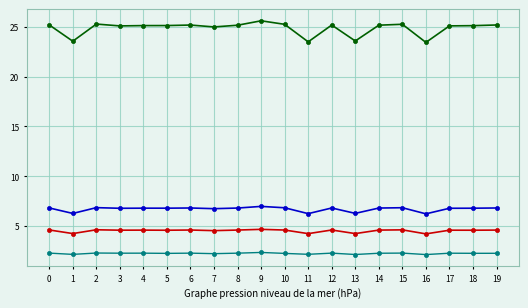

What is the total value across all series at 15?

39.0